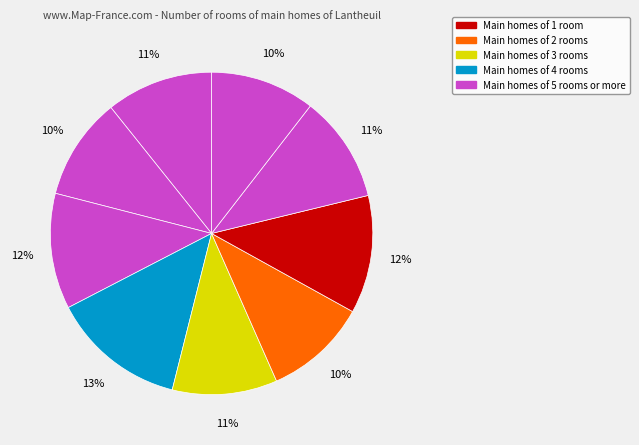

How many slices are in this pie chart?

9